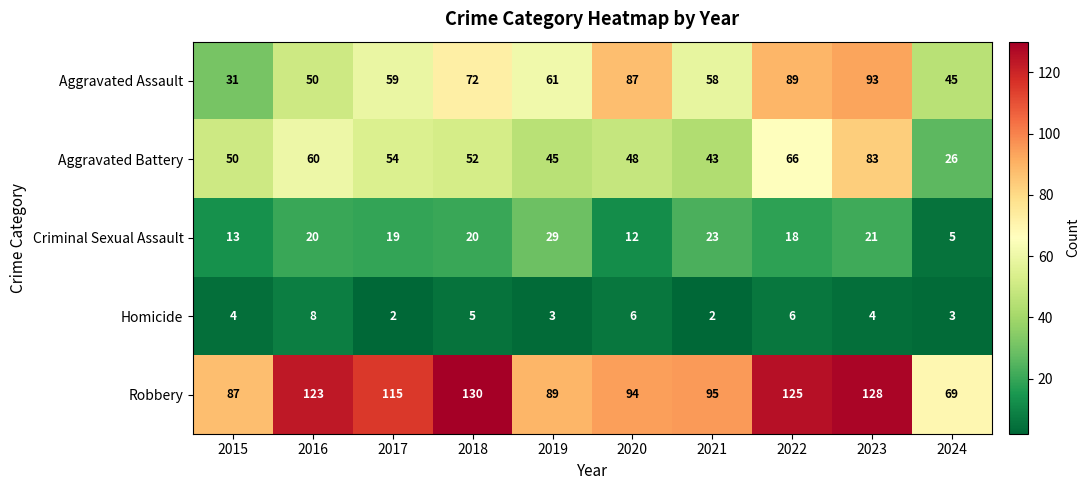

What is the difference between the maximum and minimum values in the Homicide series?

6